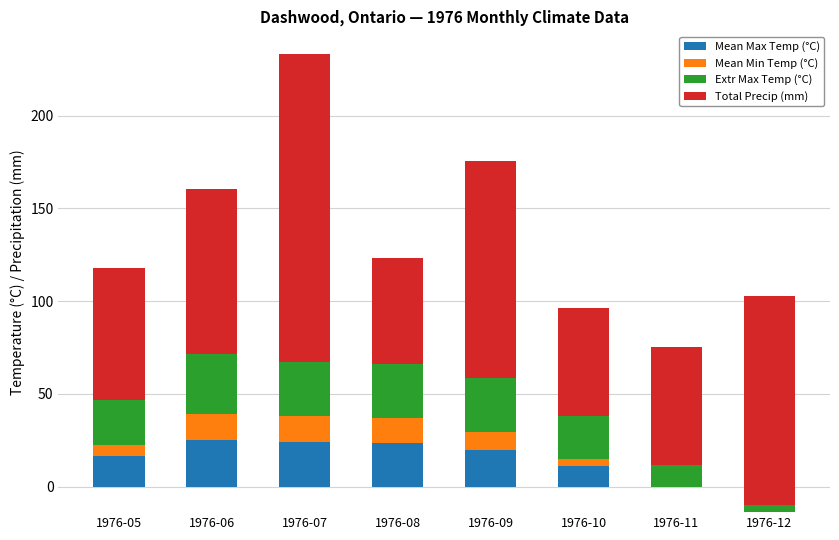

List the series in order of their peak value, lowest first.

Mean Min Temp (°C), Mean Max Temp (°C), Extr Max Temp (°C), Total Precip (mm)